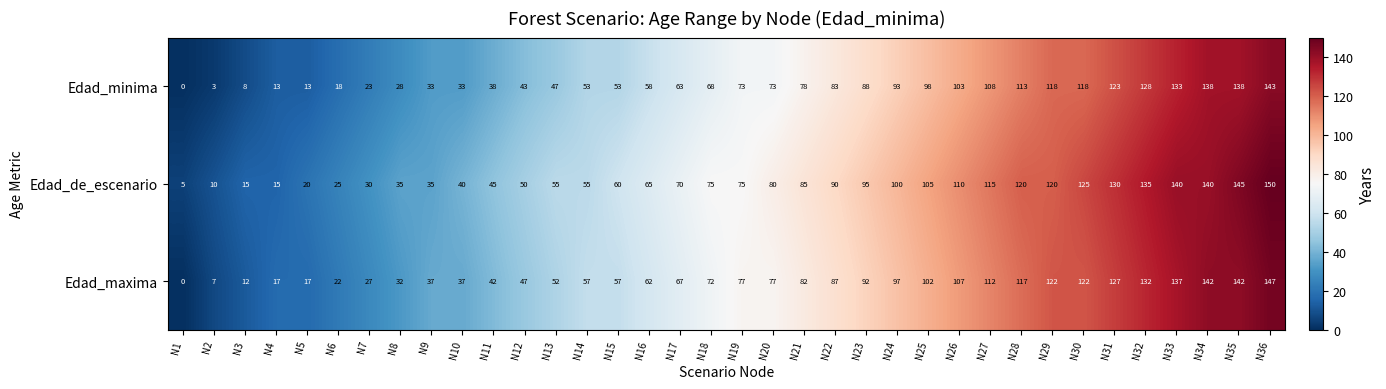

Which label corresponds to the largest value in the chart?

N36